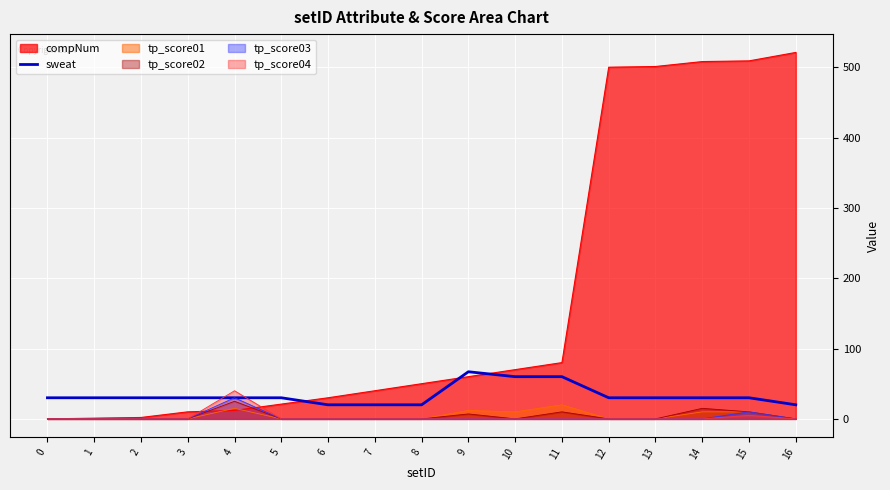

True or false: tp_score01 and sweat intersect in this chart.

False